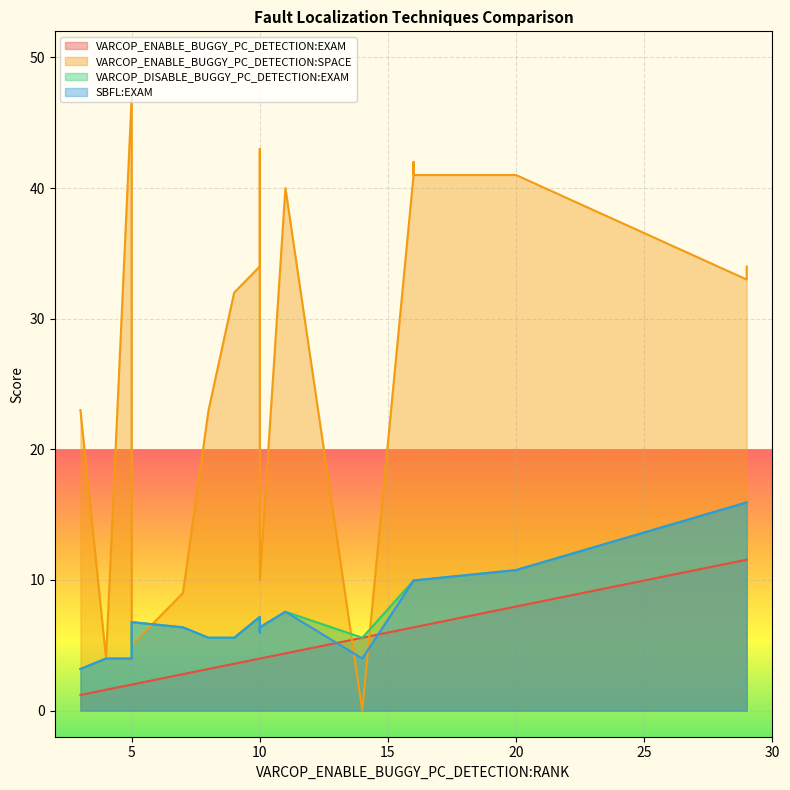

Which series has the largest total across all categories?

VARCOP_ENABLE_BUGGY_PC_DETECTION:SPACE